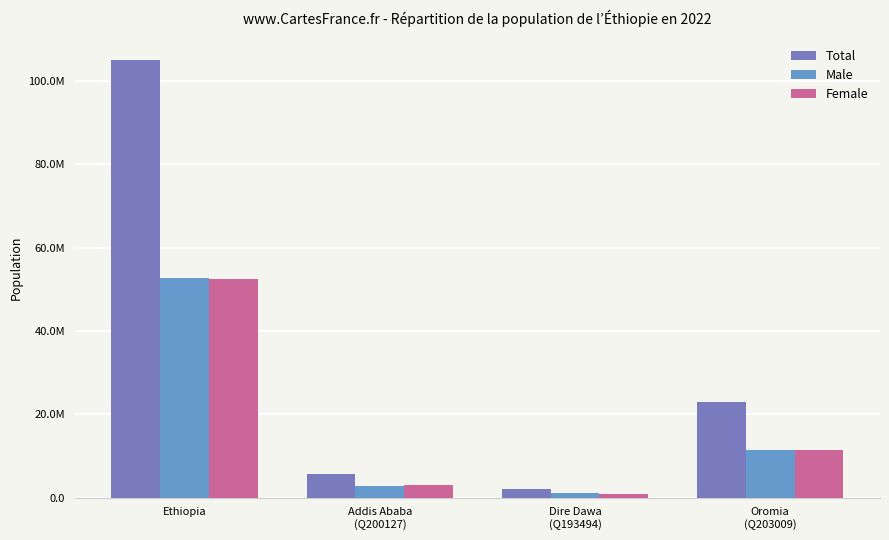

What is the label of the 4th bar from the right?

Ethiopia